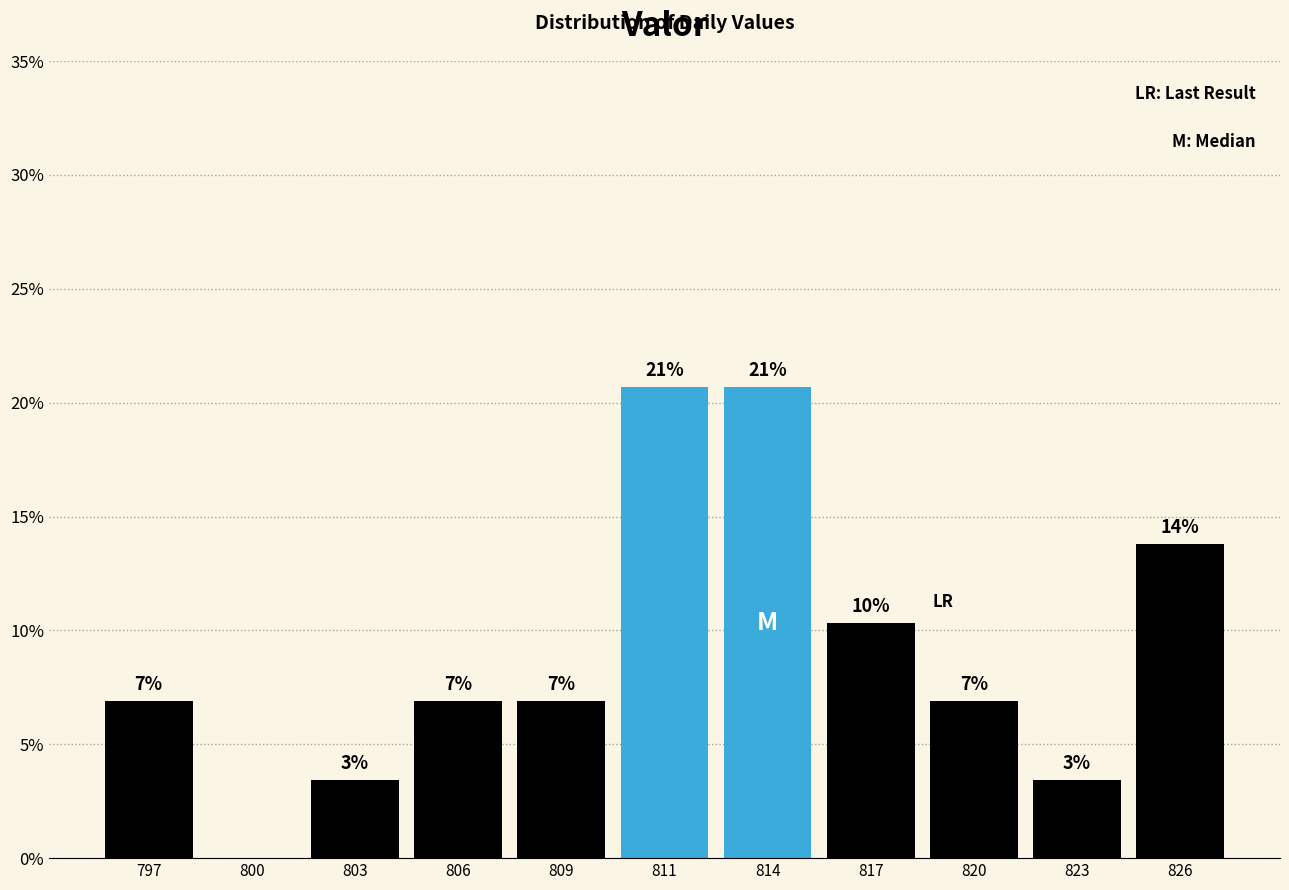

Are the bars horizontal?

No